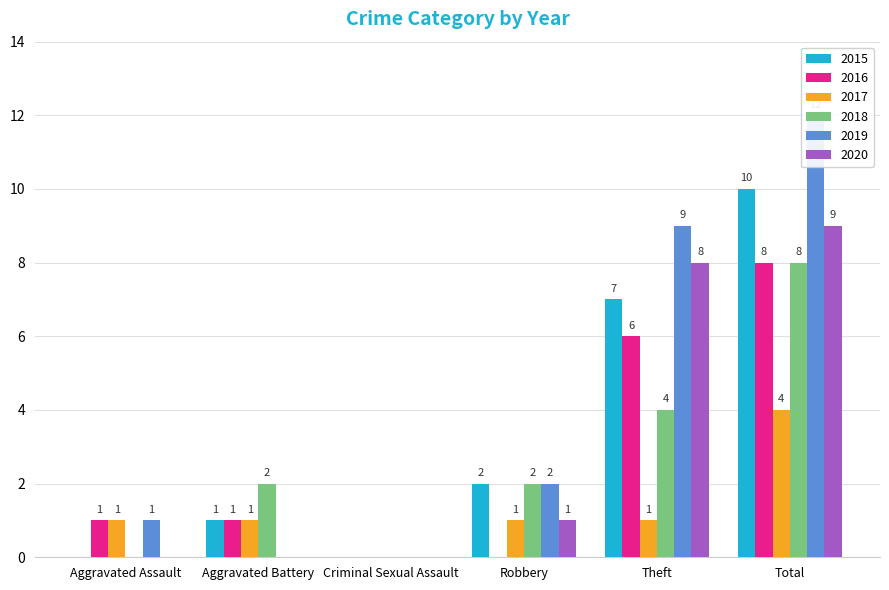

Which series has the largest total across all categories?

2019